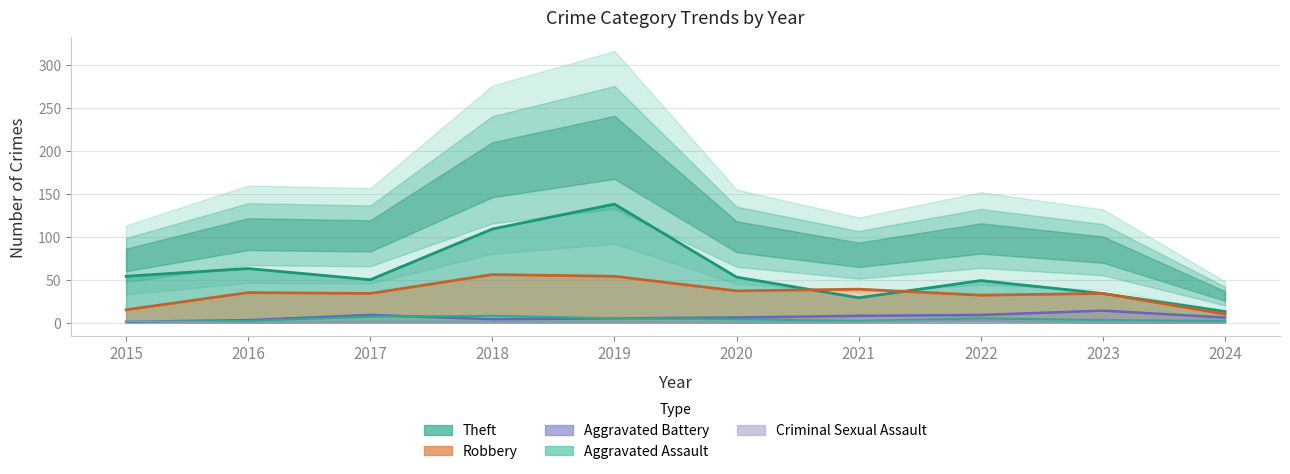

At 2019, list the series in order from largest to smallest.

Theft, Robbery, Aggravated Battery, Aggravated Assault, Criminal Sexual Assault